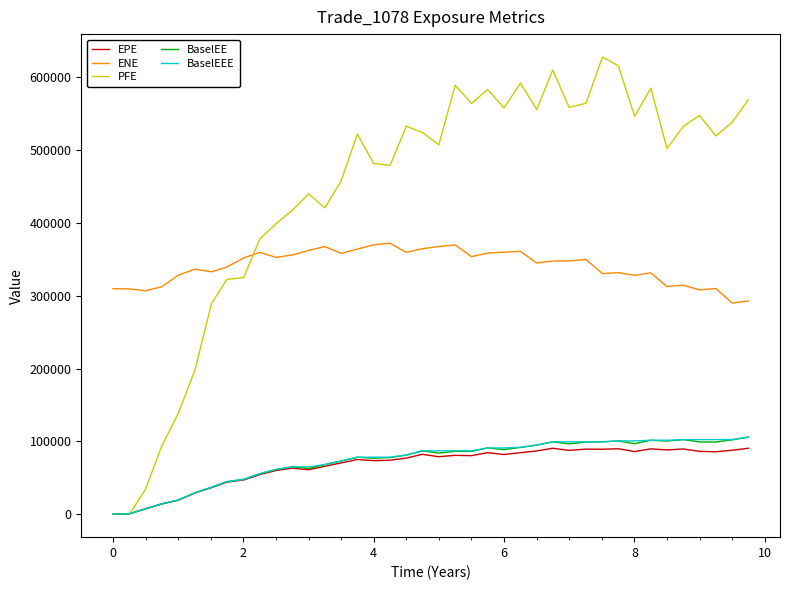

What is the greatest value displayed?

627649.0